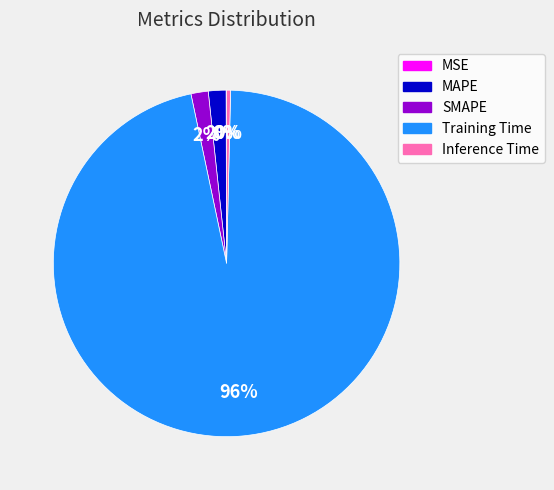

Which slice is the largest?

Training Time